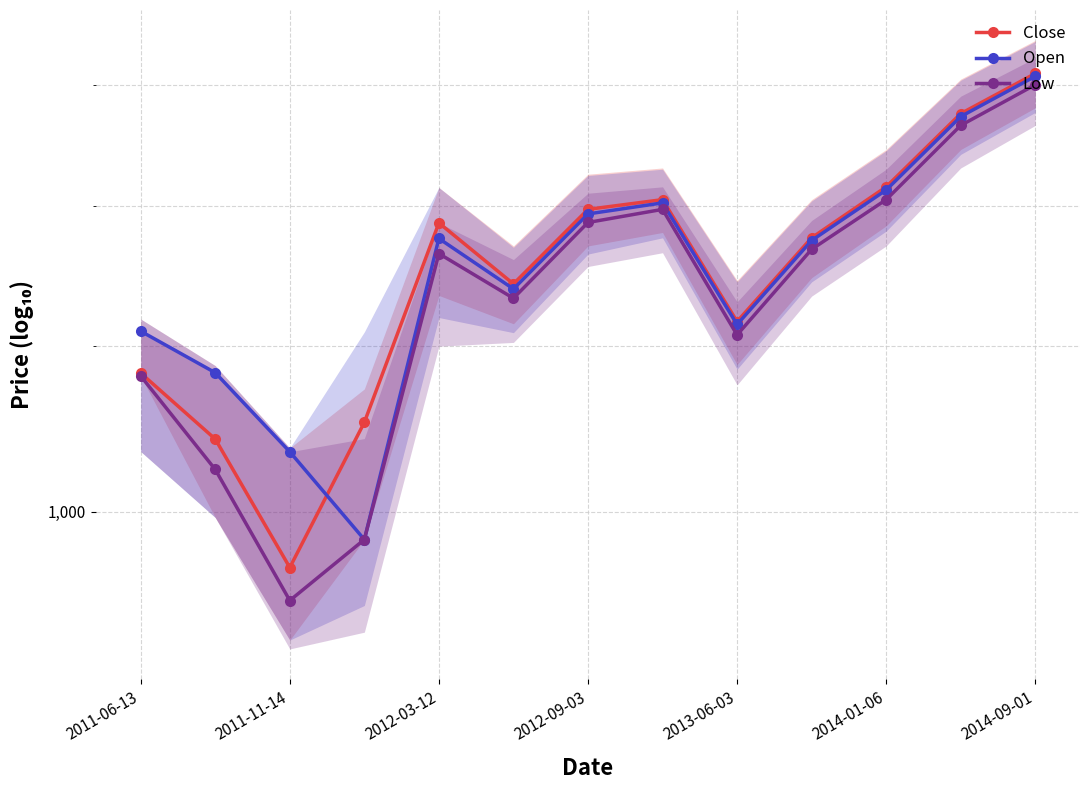

How many interior local peaks does the Open series have?

2